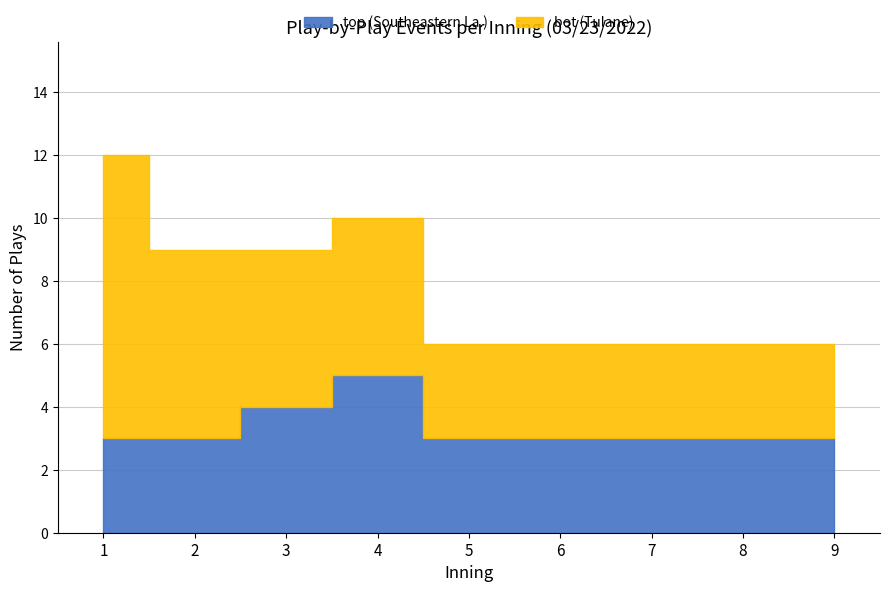

Which series ends up on top after the final intersection of top and bot?

top